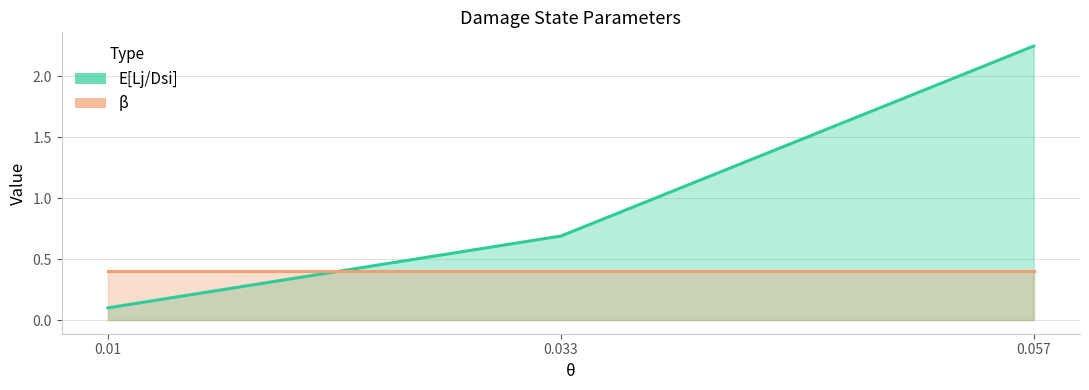

The chart shows a value of 1.1 at 0.033. True or false?

False